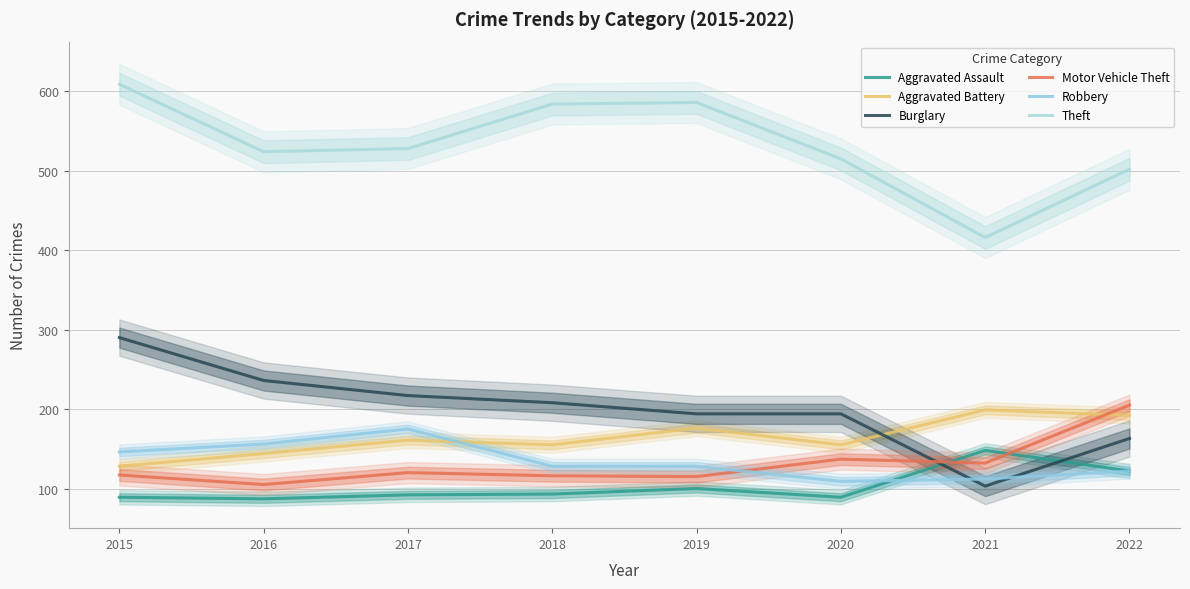

At 2022, list the series in order from smallest to largest.

Aggravated Assault, Robbery, Burglary, Aggravated Battery, Motor Vehicle Theft, Theft